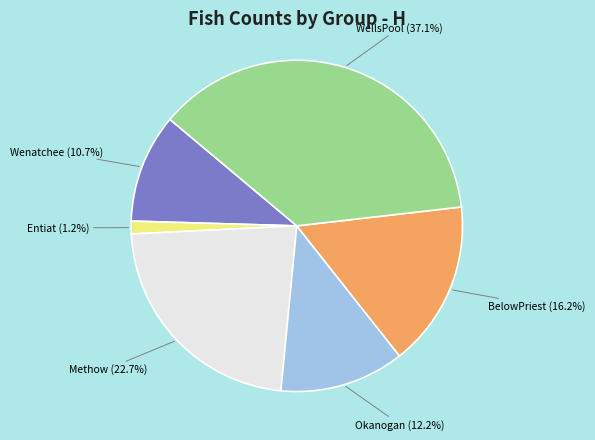

Does any single category account for the majority?

No